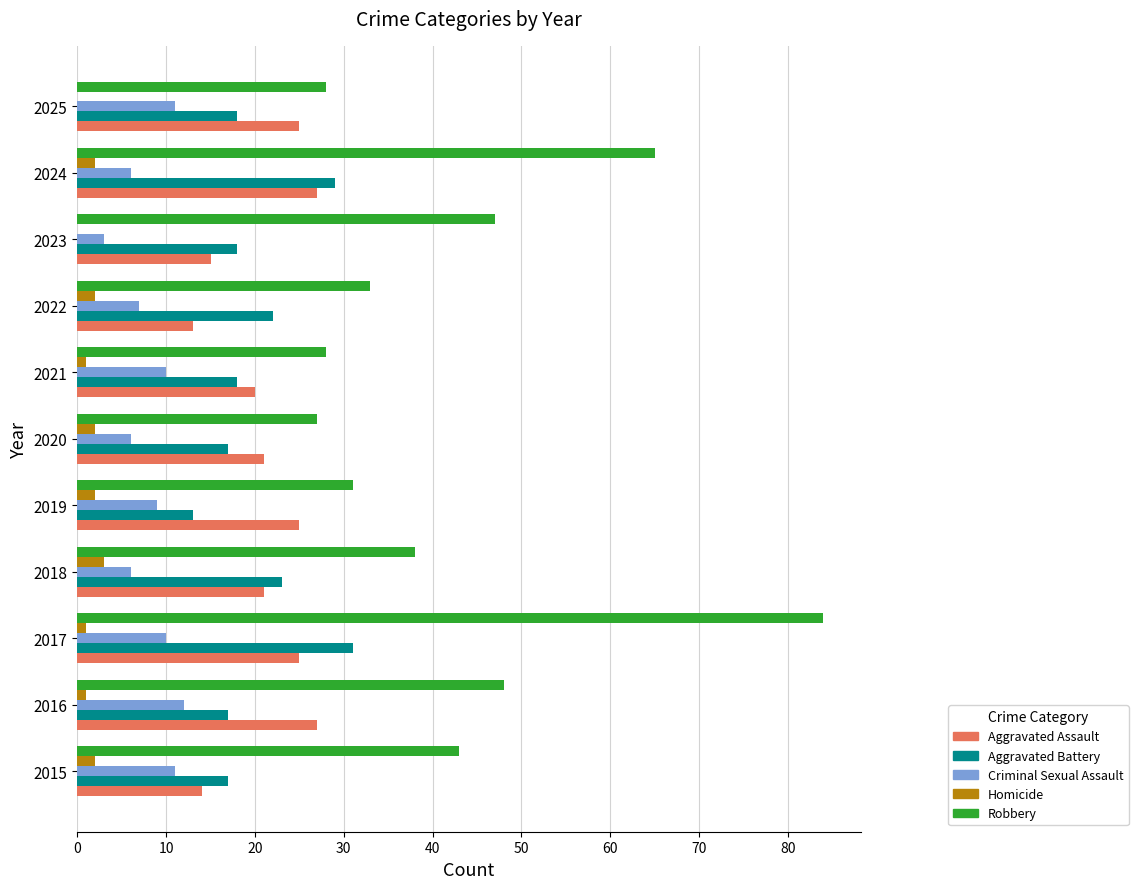

The value of Robbery at 2023 is 47. True or false?

True